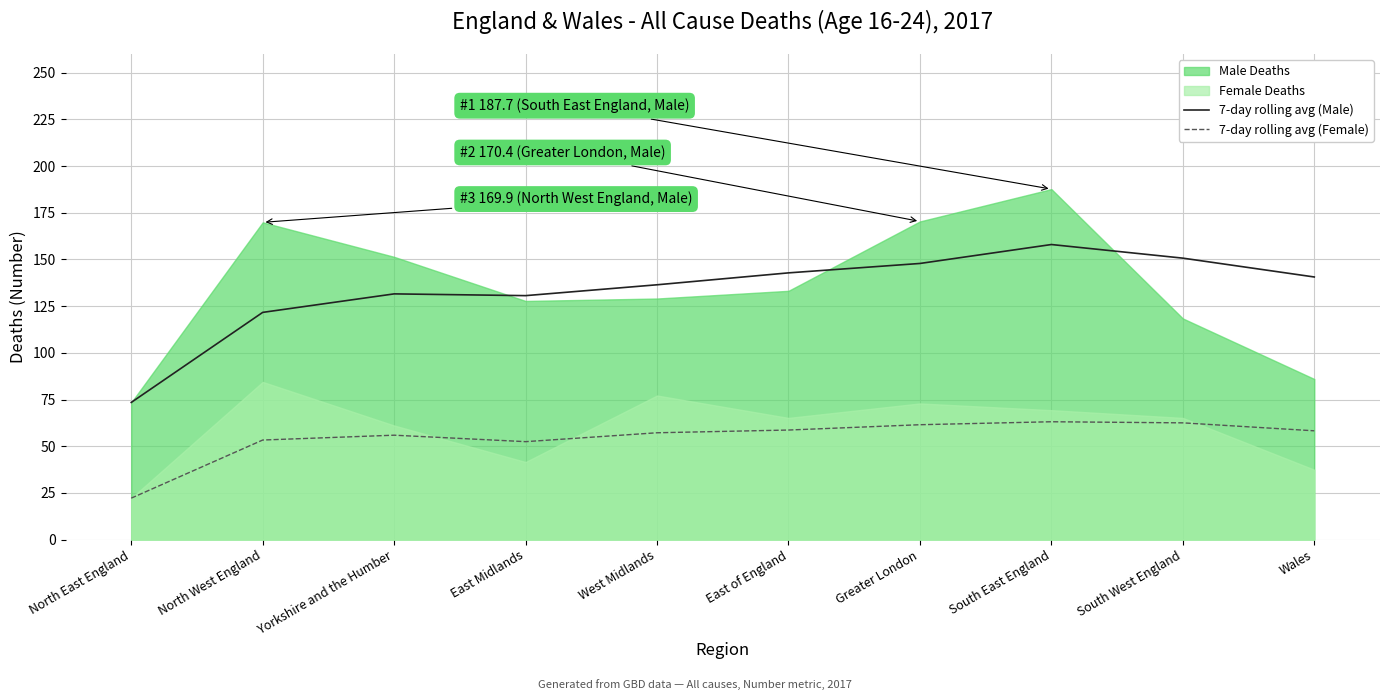

Which series has the widest spread of values?

7-day rolling avg (Male)